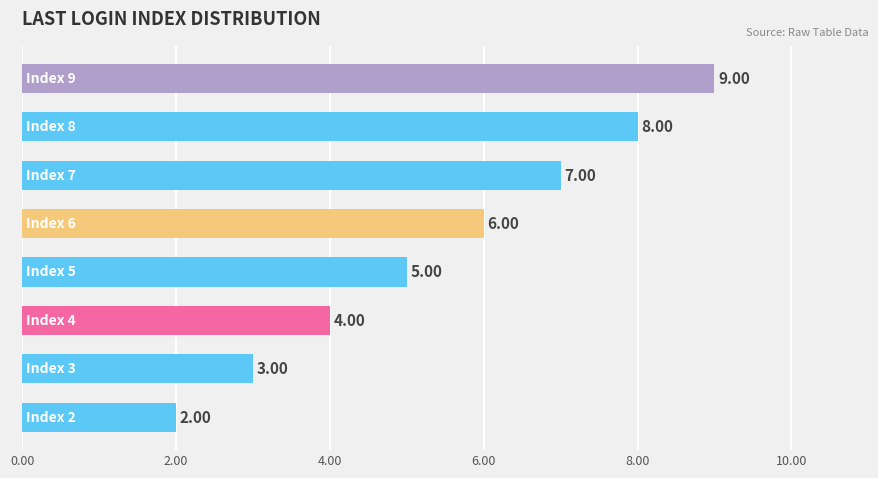

What is the difference between the maximum and second lowest values?

6